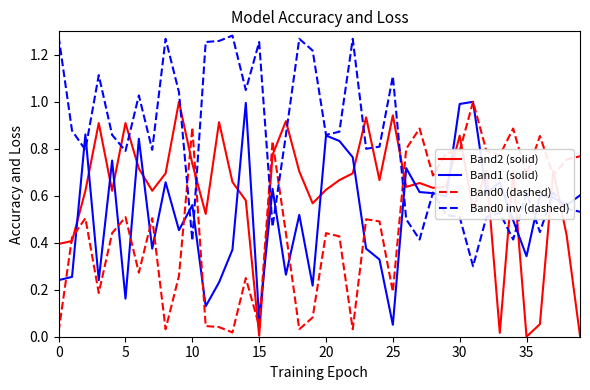

At which category is the sum across all series the highest?

30